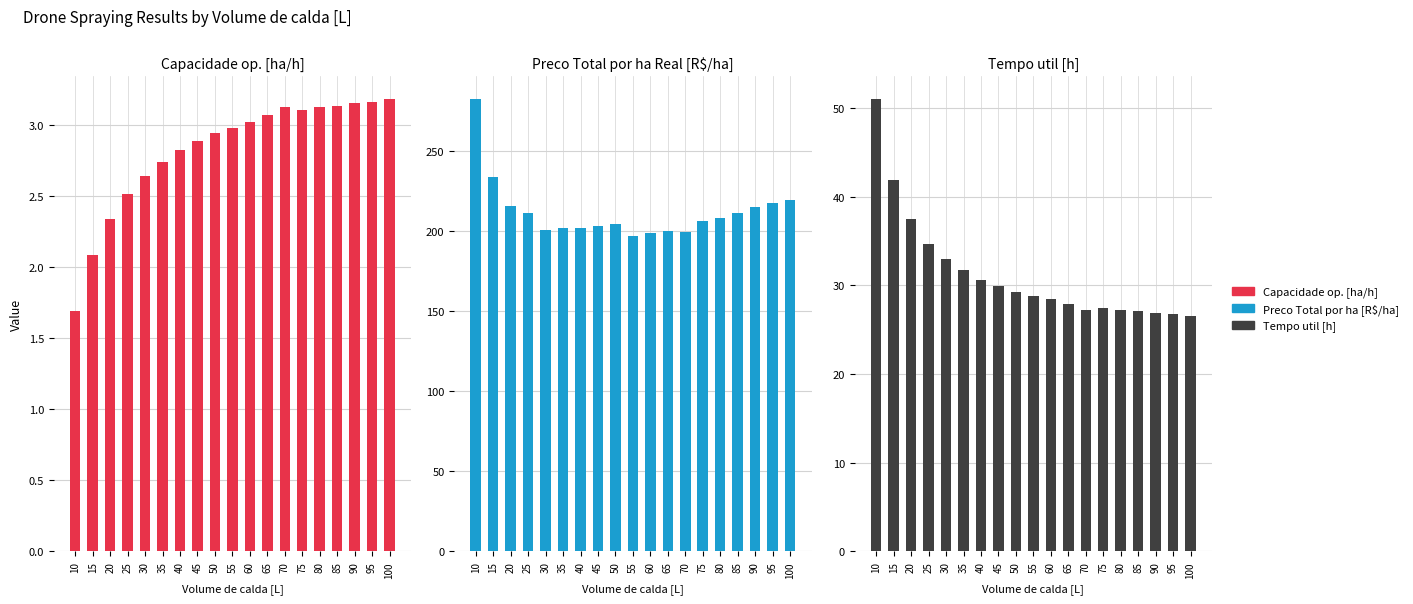

How many data points in Preco Total por ha Real [R$/ha] are above 206?

10